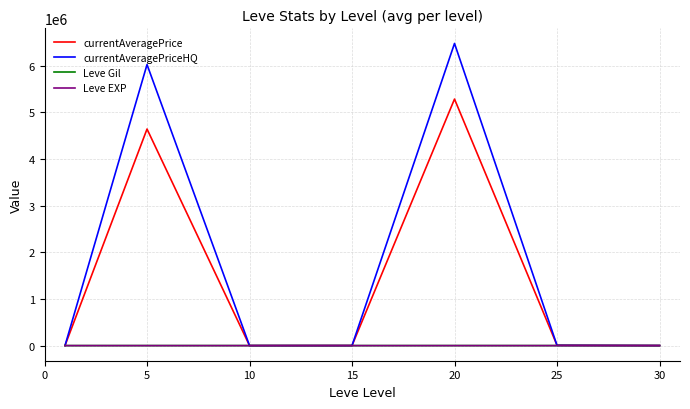

How many lines are shown in the chart?

4